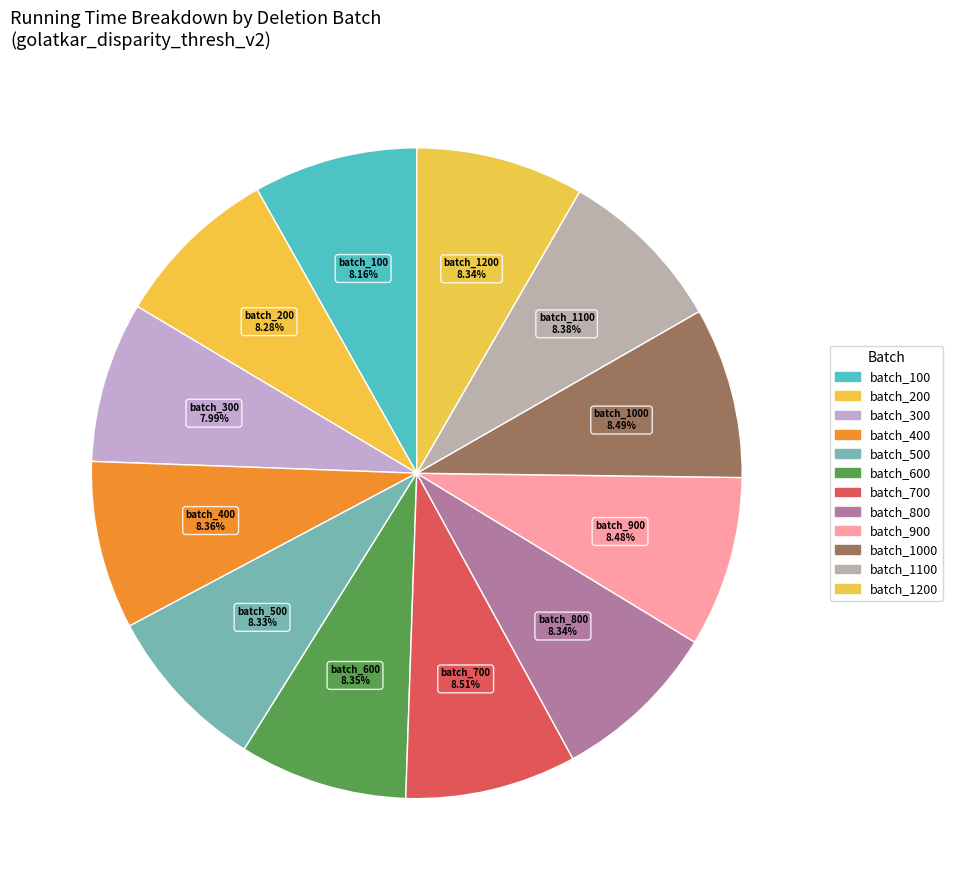

How many segments does this pie chart have?

12